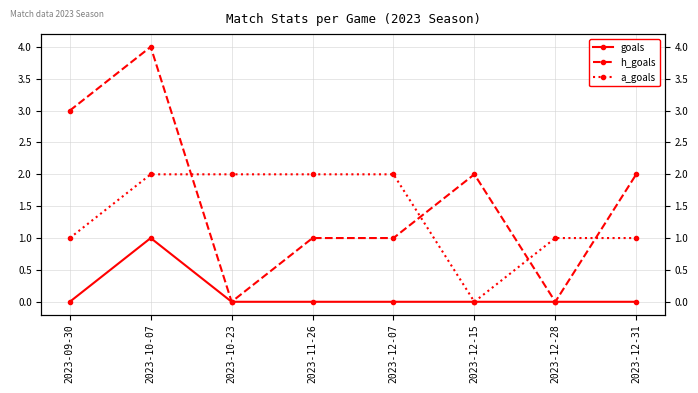

Reading left to right, transcribe all the data shown in this chart.

goals: 0	1	0	0	0	0	0	0
h_goals: 3	4	0	1	1	2	0	2
a_goals: 1	2	2	2	2	0	1	1